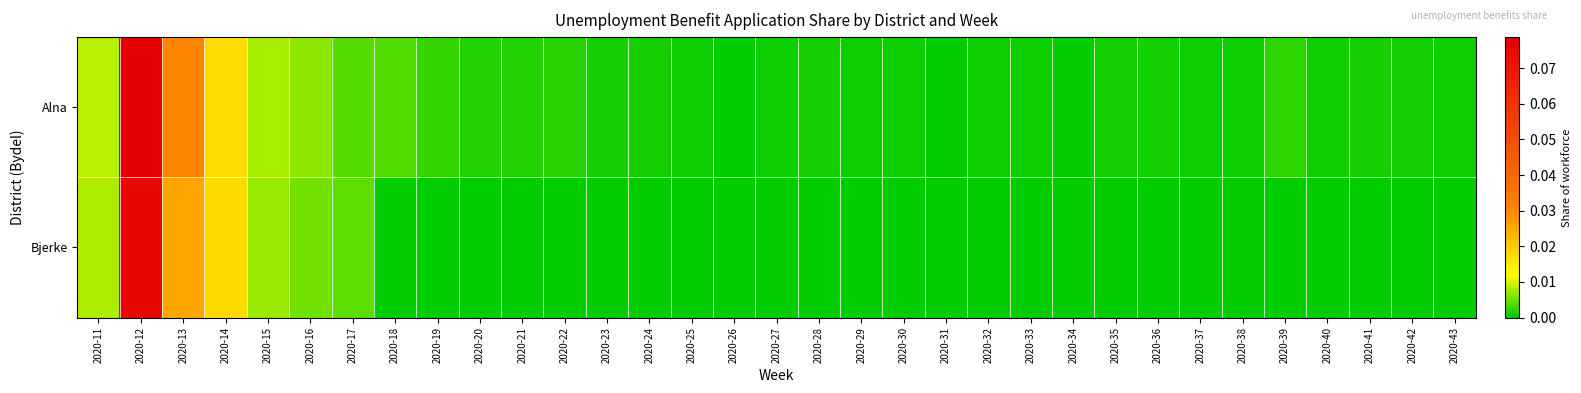

Rank the series at 2020-14 from highest to lowest value.

Bjerke, Alna